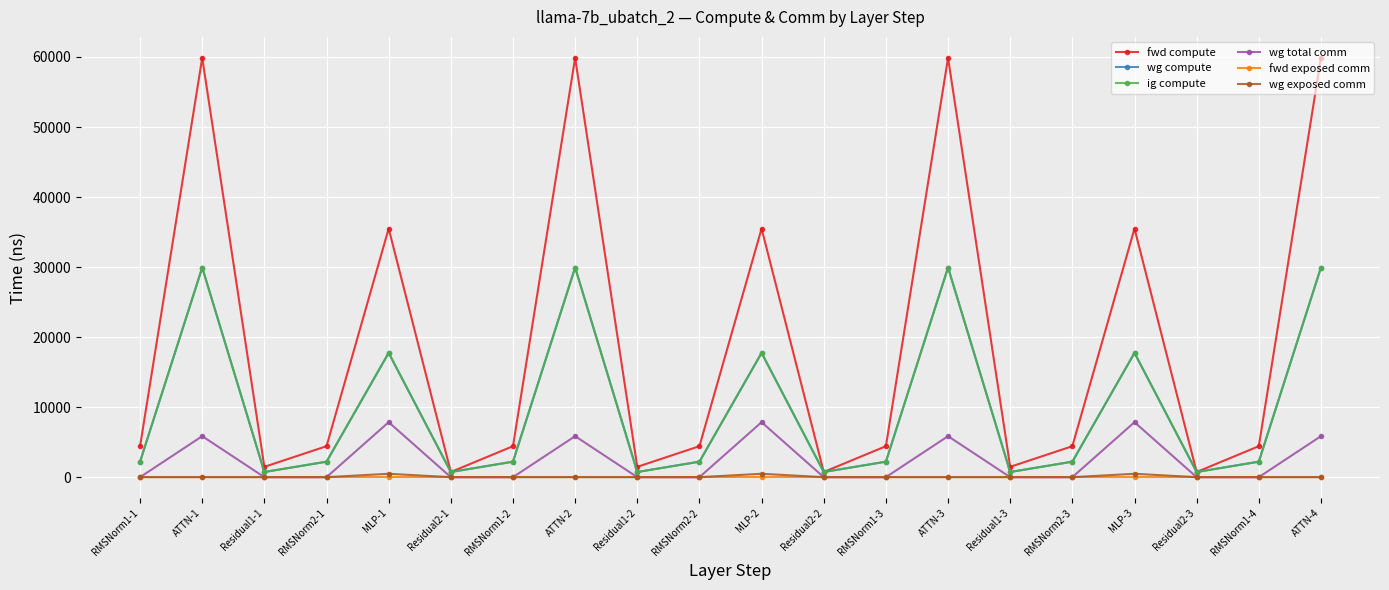

How many lines are shown in the chart?

6